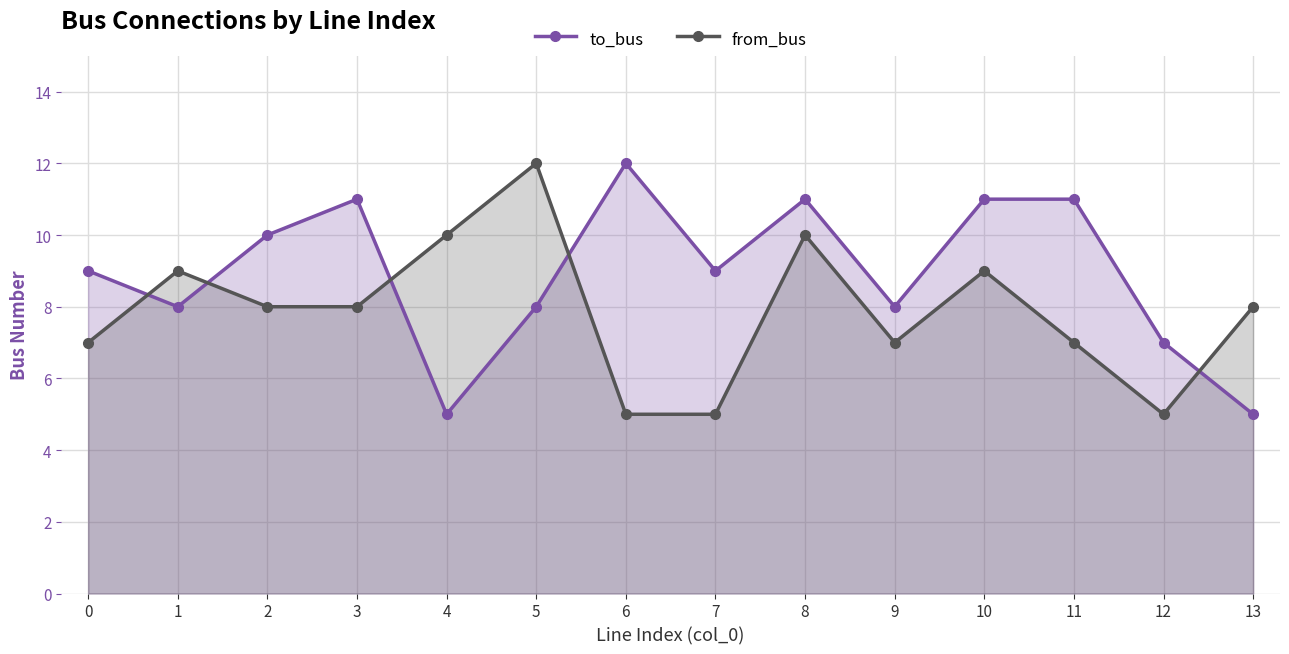

What is the average value of the to_bus series?

9